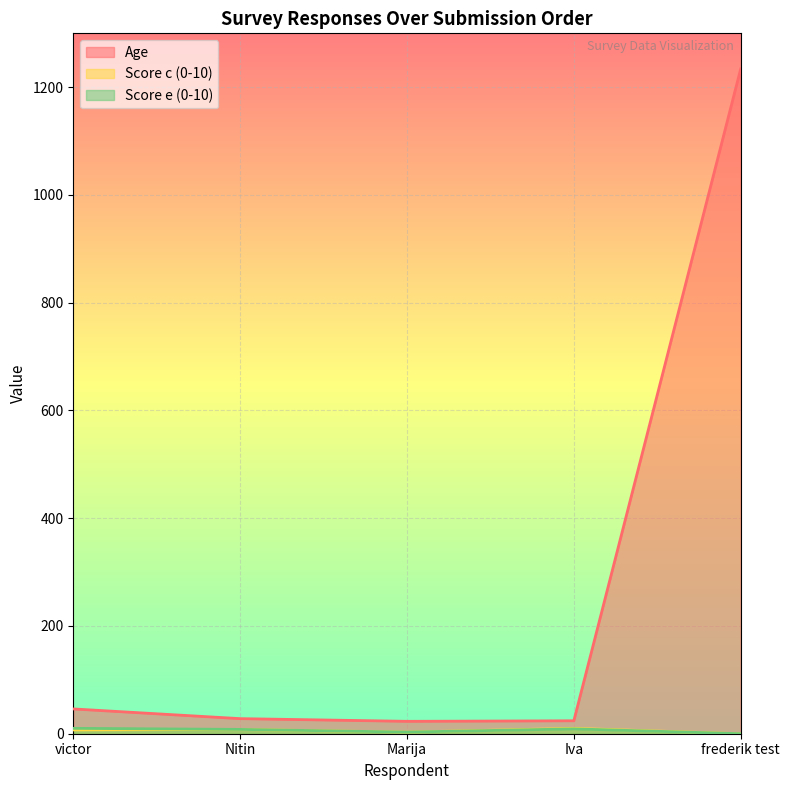

Which label corresponds to the largest value in the chart?

frederik test